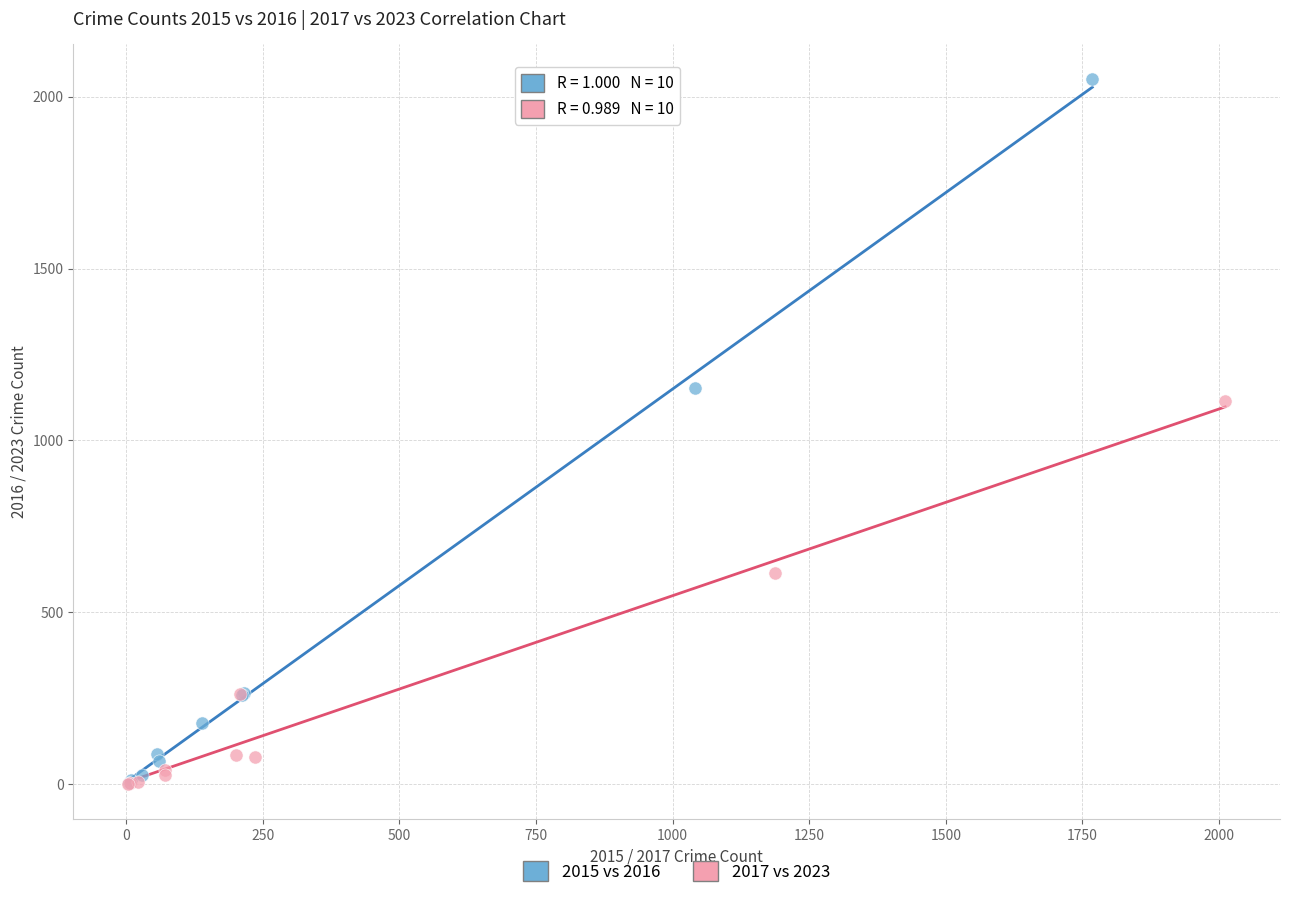

Which series has the widest spread of Y values?

2015 vs 2016